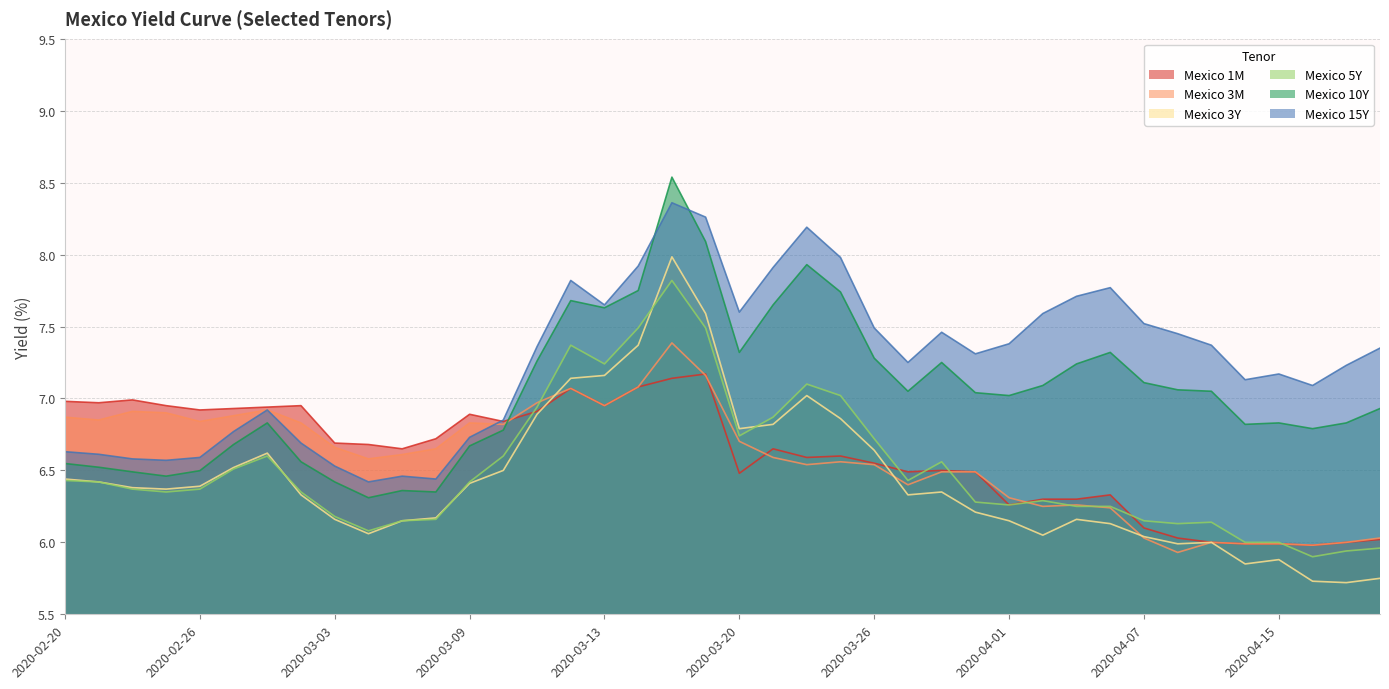

What is the difference between the Mexico 5Y values at 2020-03-25 and 2020-03-23?

0.1